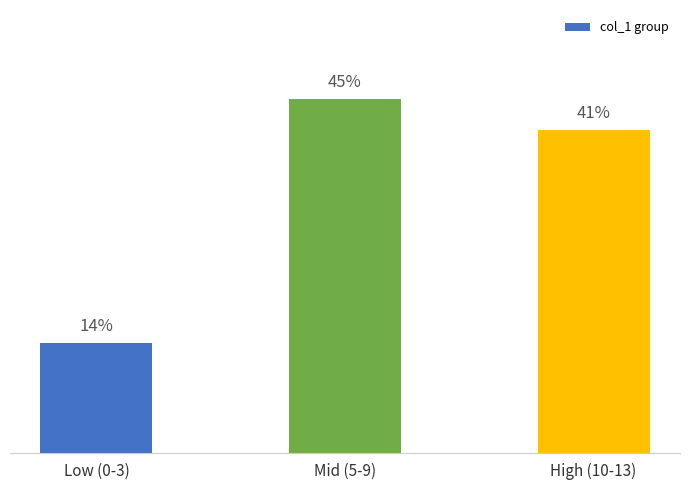

Rank the categories by value from lowest to highest.

Low (0-3), High (10-13), Mid (5-9)